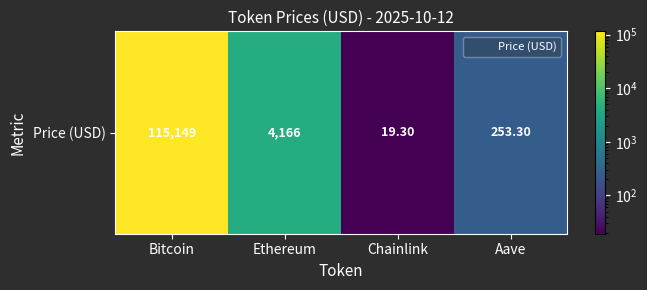

Where does the data first go above 4166?

Bitcoin